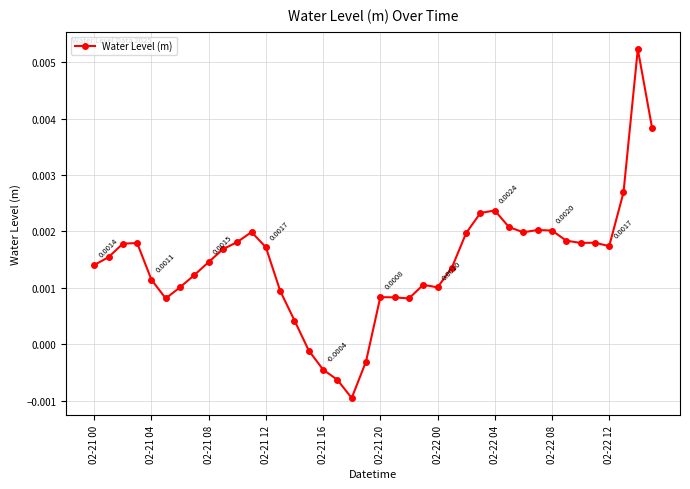

Count the number of values greater than 0.

35